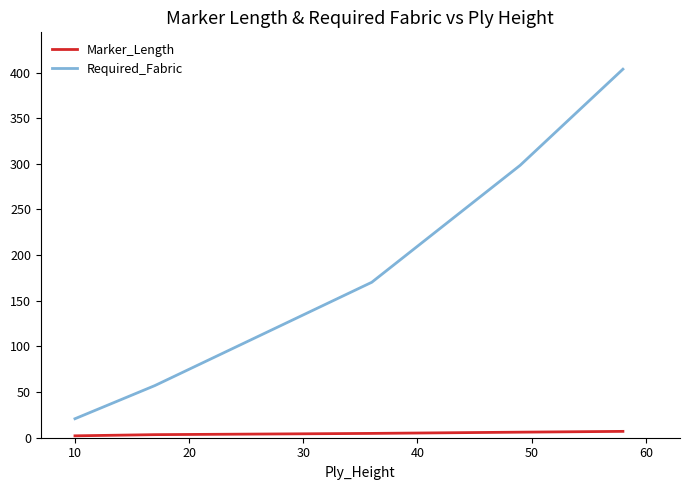

Which series has the widest spread of values?

Required_Fabric